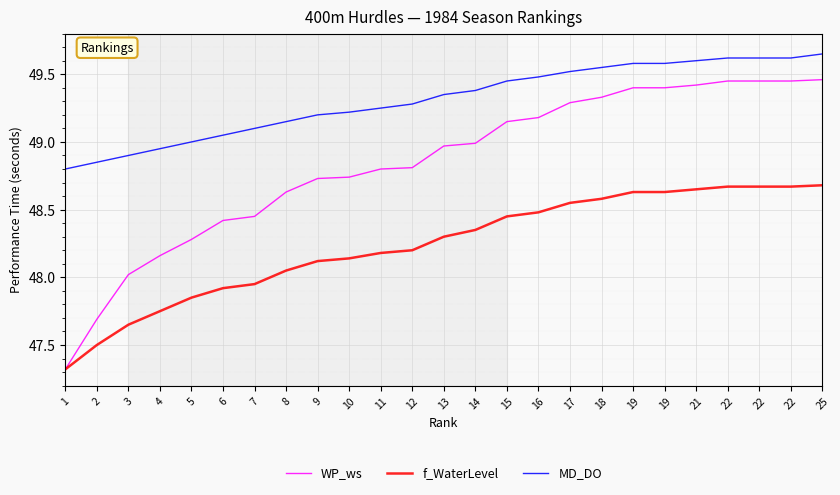

At how many categories does at least one series exceed 47?

25